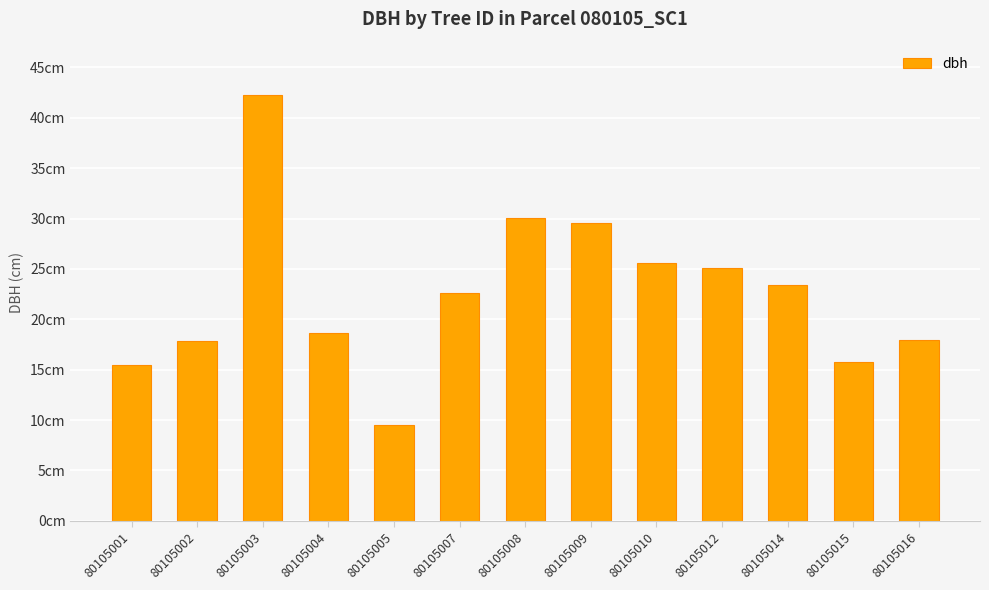

Does the chart contain stacked bars?

No